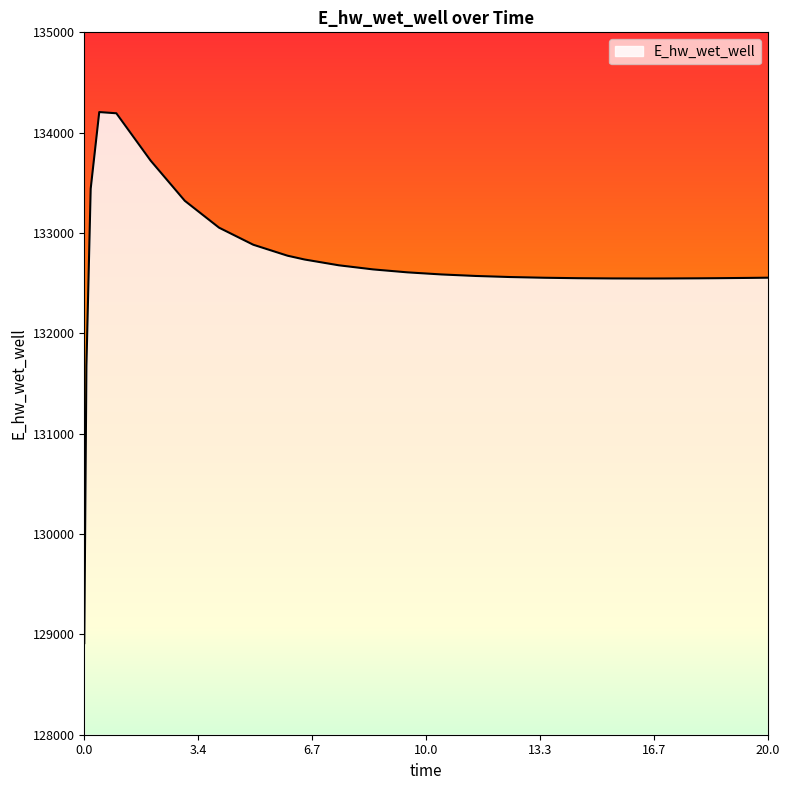

What is the greatest value displayed?

134205.4